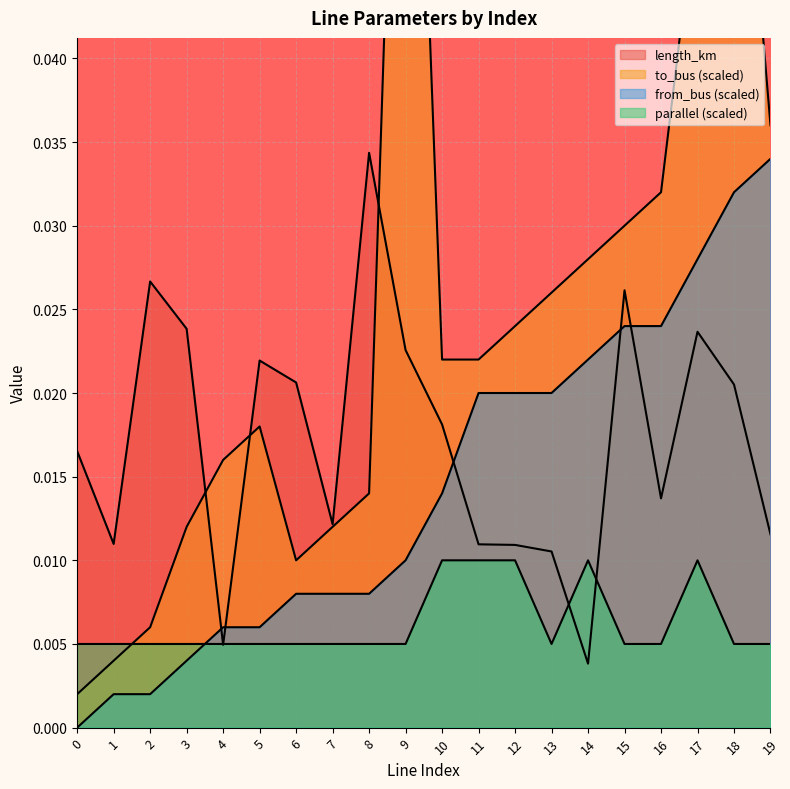

Which series has the largest total across all categories?

to_bus